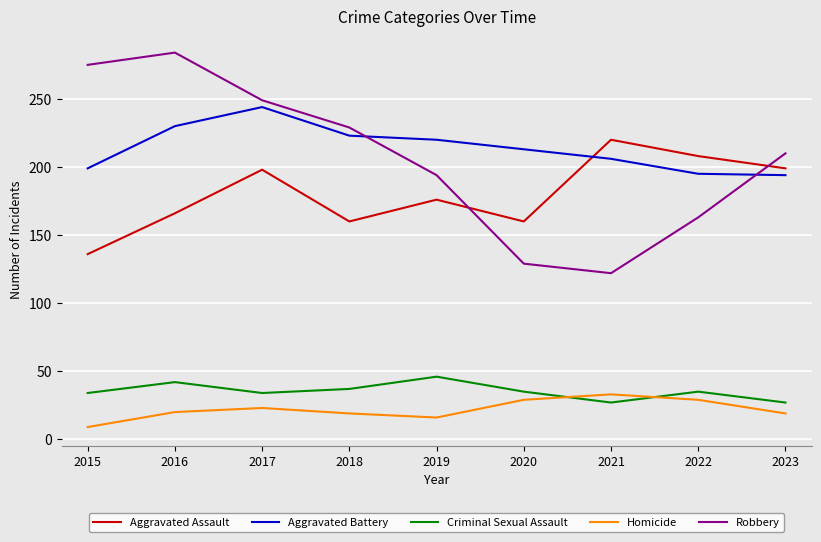

Read the Homicide value at 2020.

29